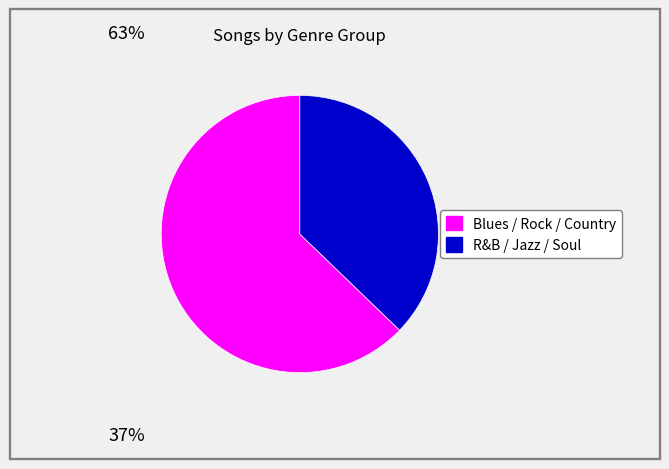

Is there any slice that represents more than half of the pie?

Yes